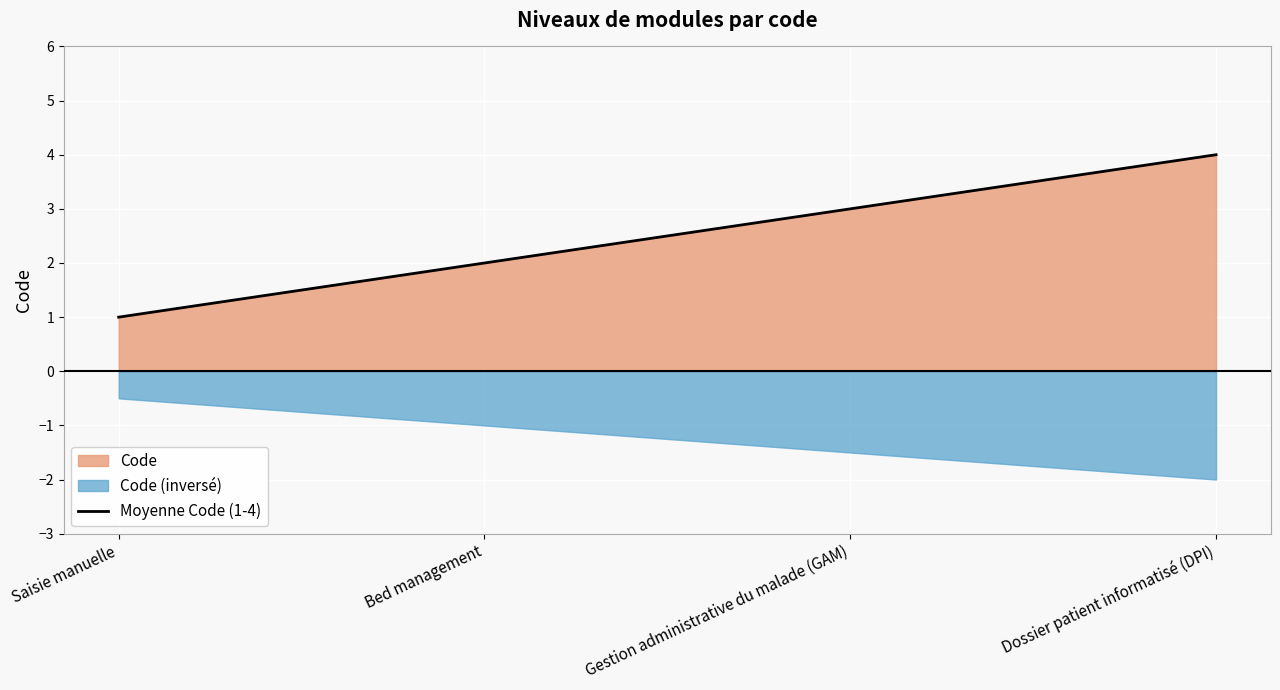

Reading right to left, extract all data points from this chart.

4	3	2	1